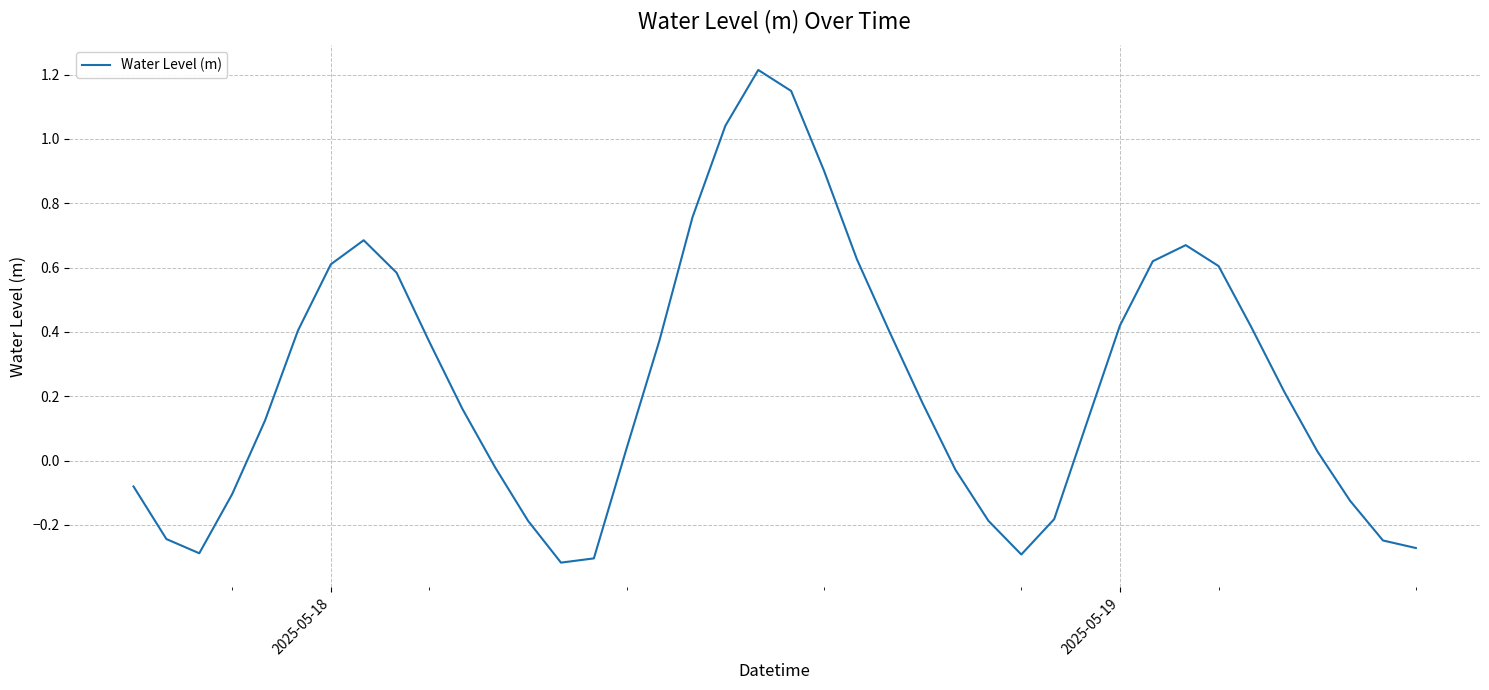

What is the maximum value shown in the chart?

1.2